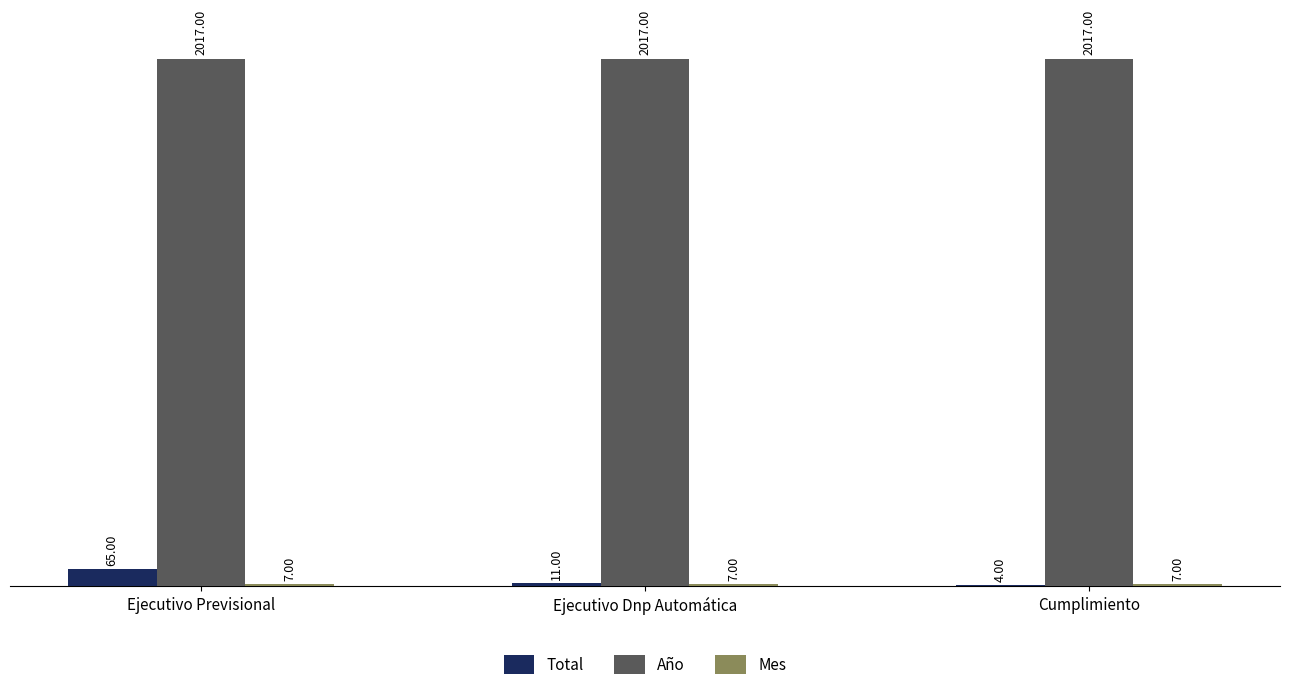

What is the sum of all Total values?

80